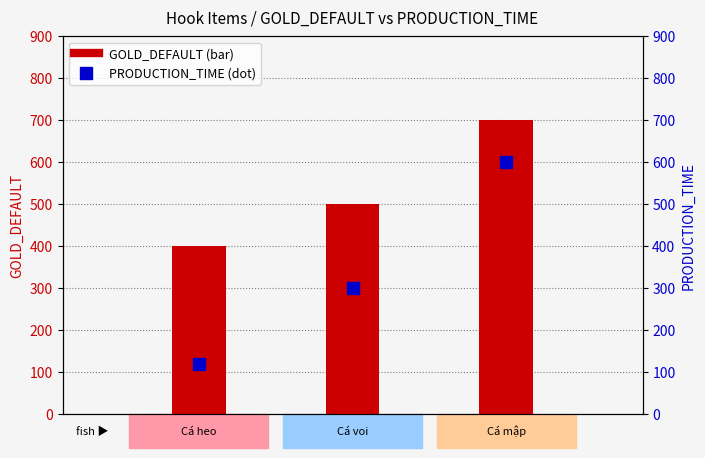

Which series has the largest total across all categories?

GOLD_DEFAULT